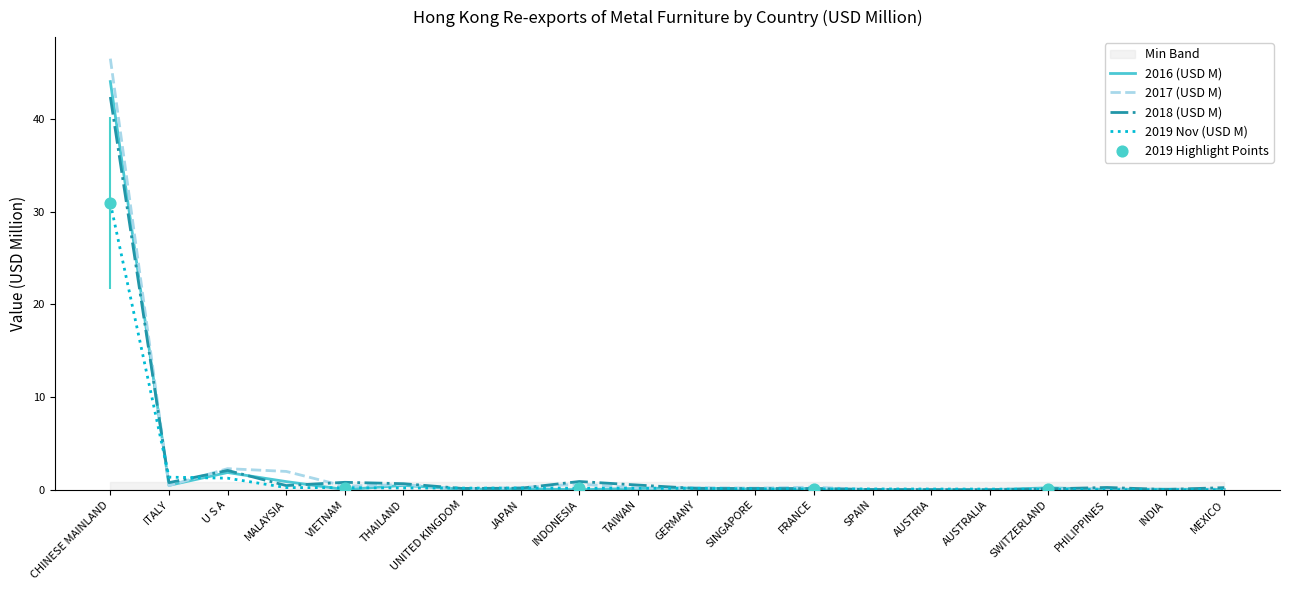

Which series has the widest spread of Y values?

2017 (USD M)